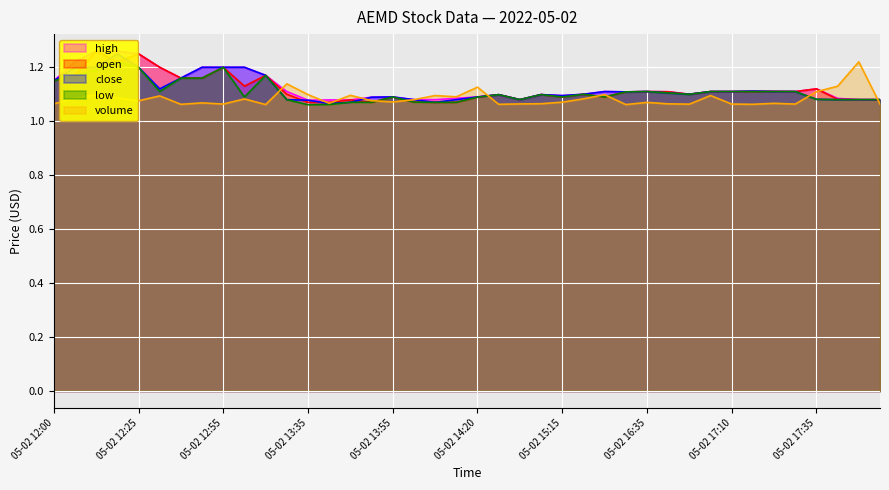

What value does the open series have at 05-02 14:05?

1.1